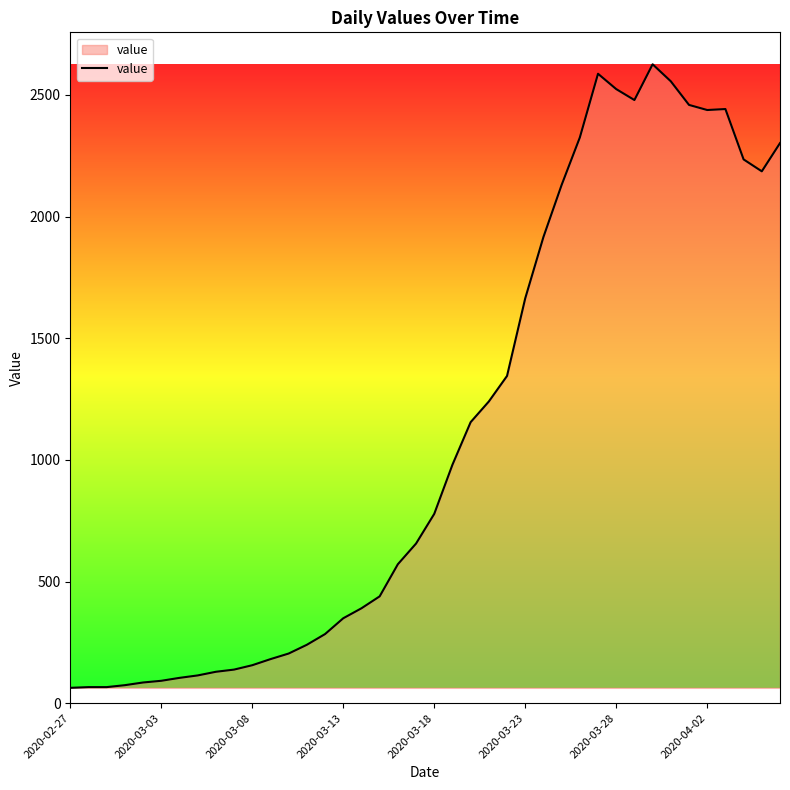

How many values are below 778?

20